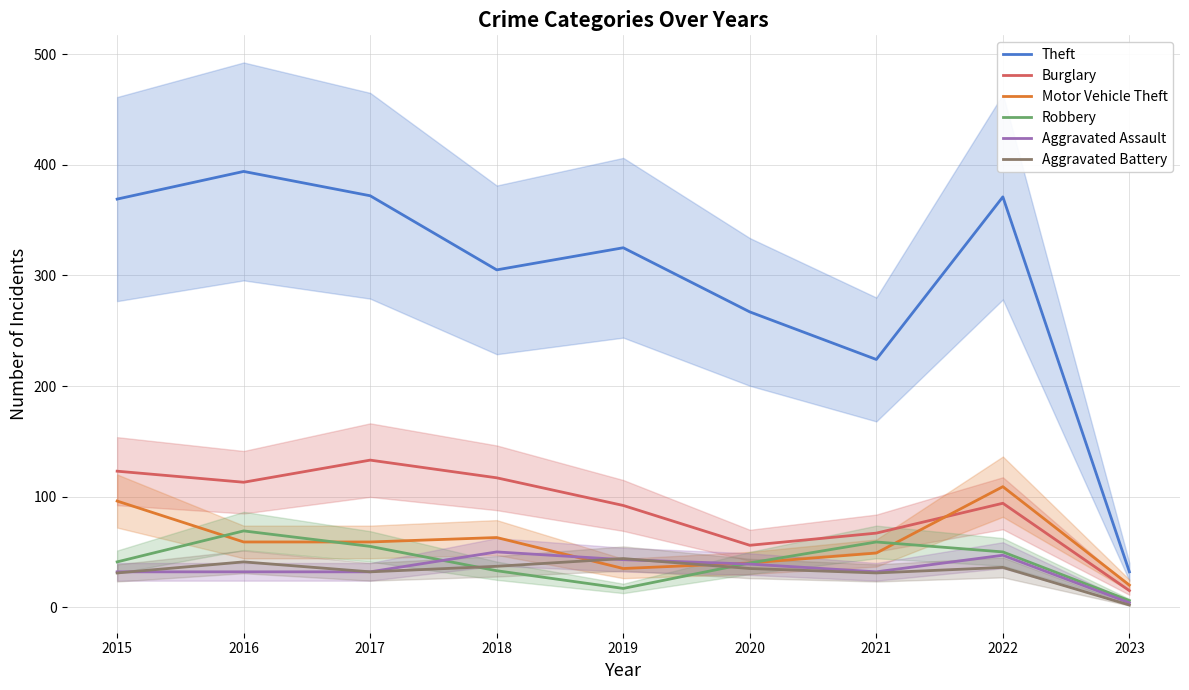

What is the difference between the second highest and minimum values in the Aggravated Assault series?

43